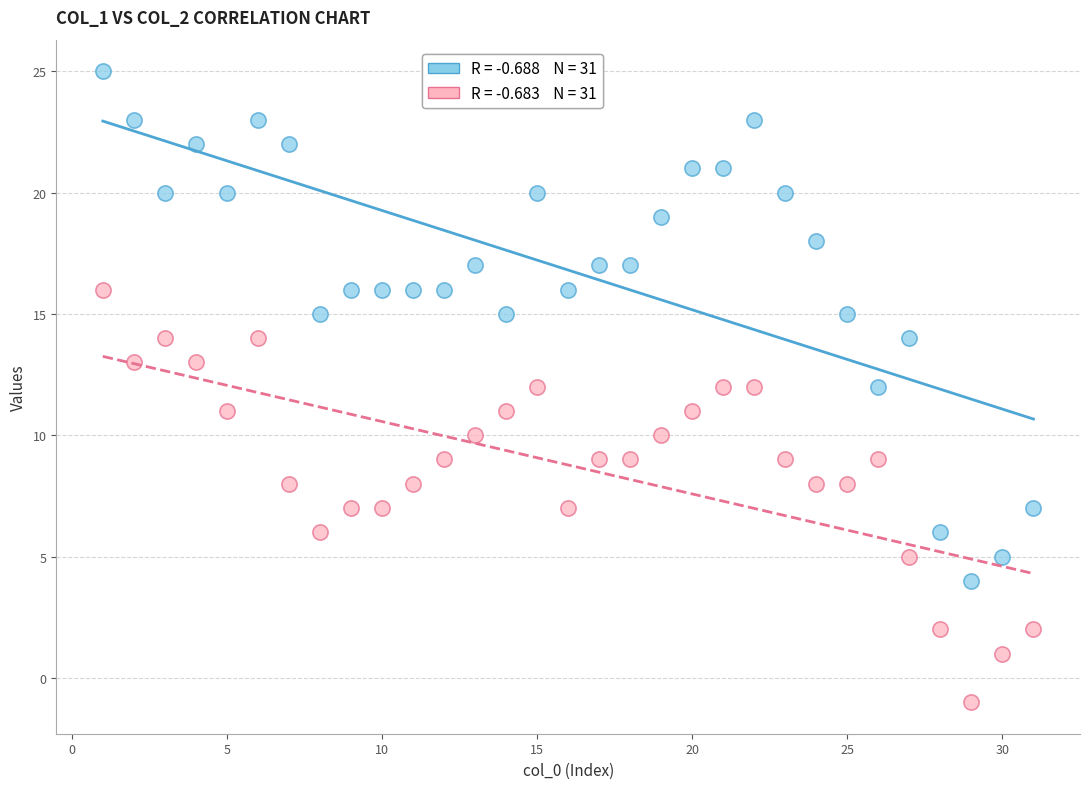

Across all data points, what is the range of X values (max minus min)?

30